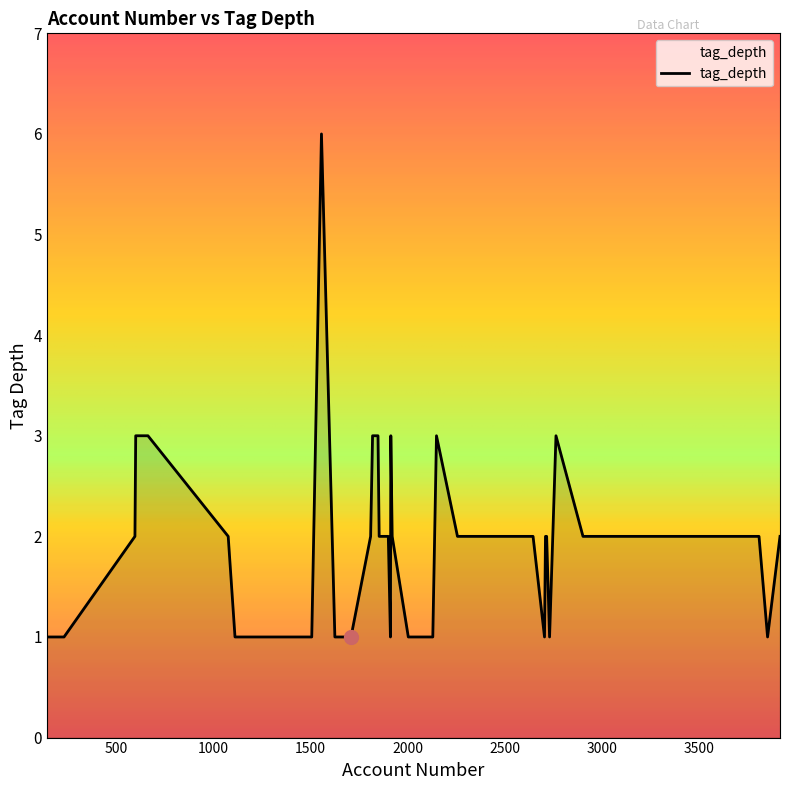

What is the difference between the maximum and minimum values?

5